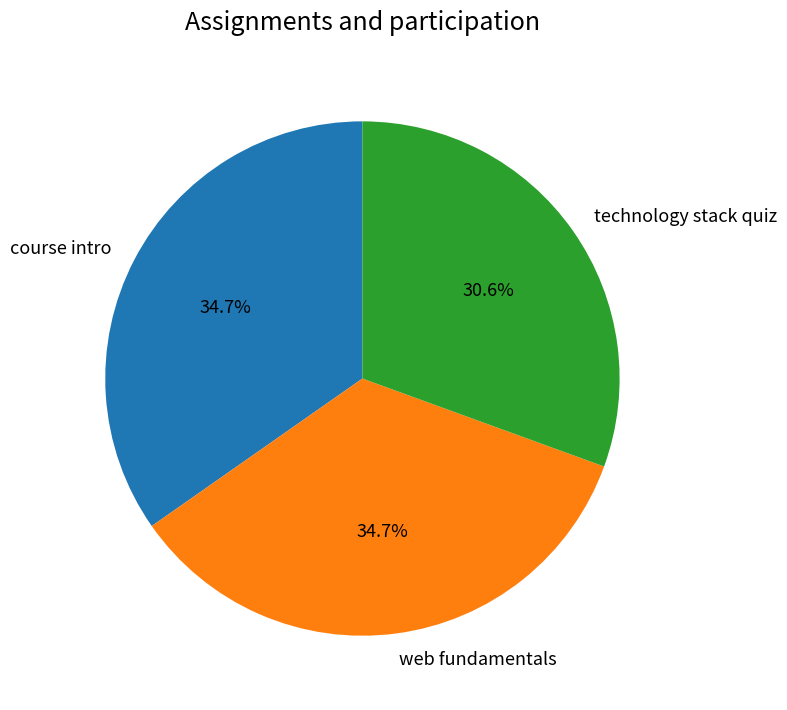

What portion of the pie excludes web fundamentals?

65.3%